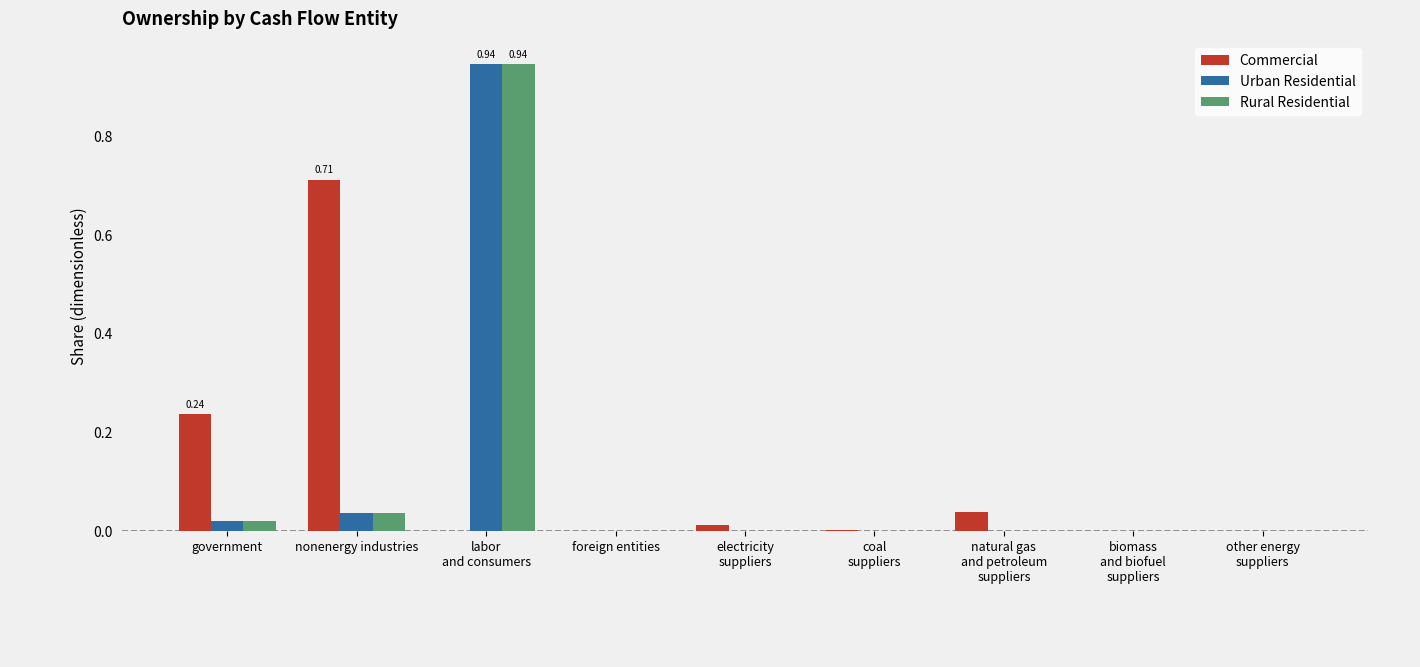

How many groups of bars are there?

9